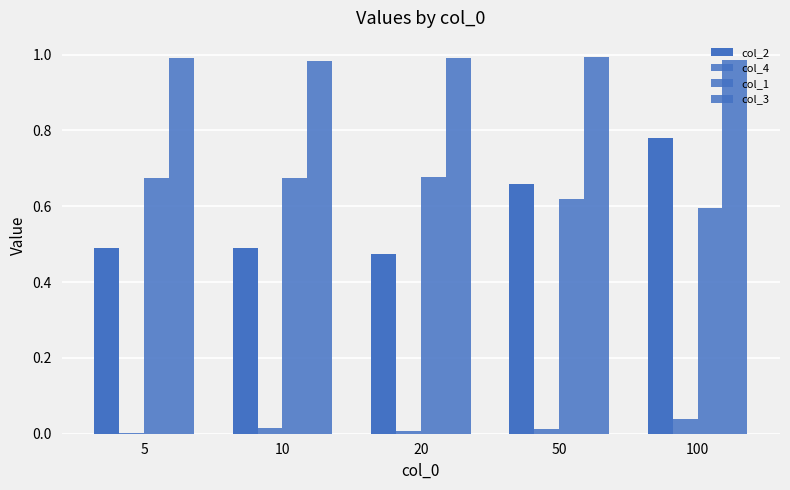

How many categories are shown in the chart?

5